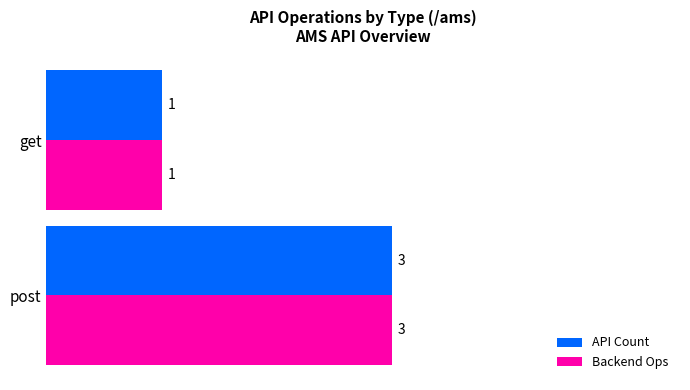

What is the approximate value of Backend Ops at post?

3